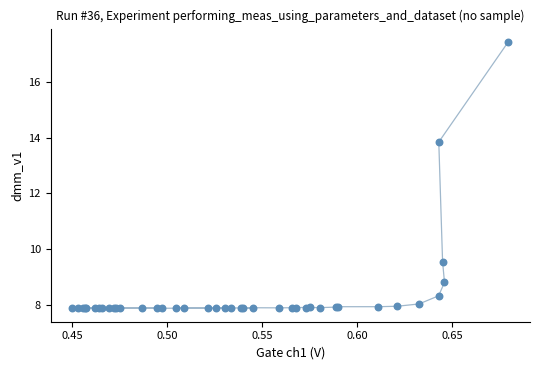

What Y value in the scatter plot is closest to 12?

13.8